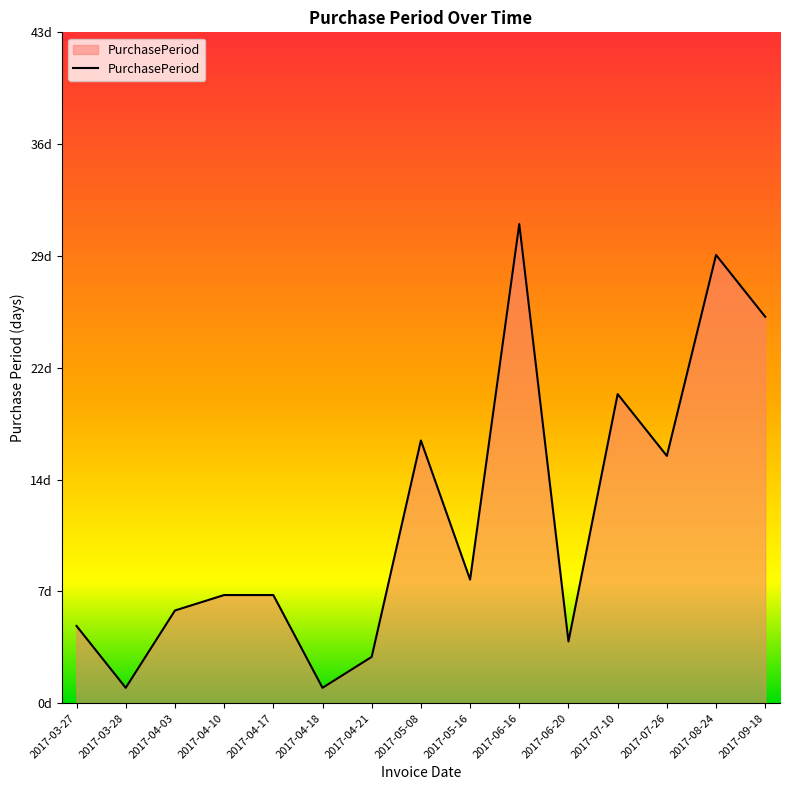

Does the chart have visible grid lines?

No